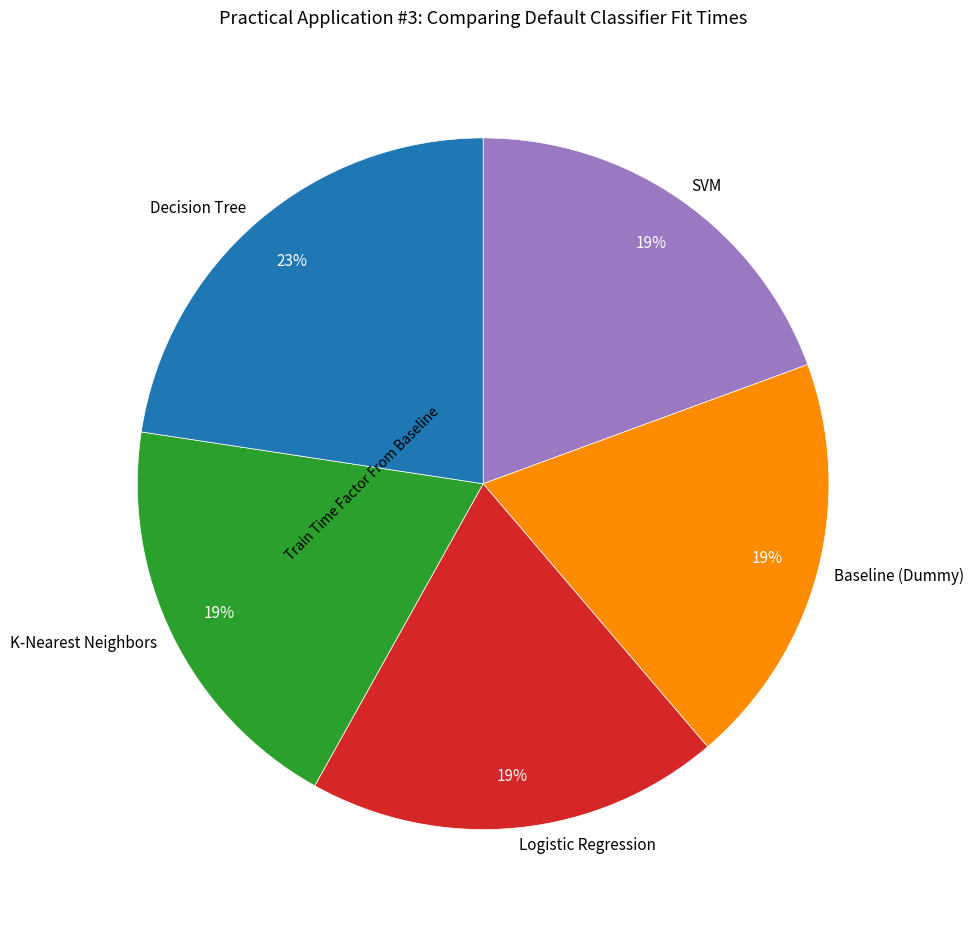

To the nearest percent, what percentage of the pie is SVM?

19%